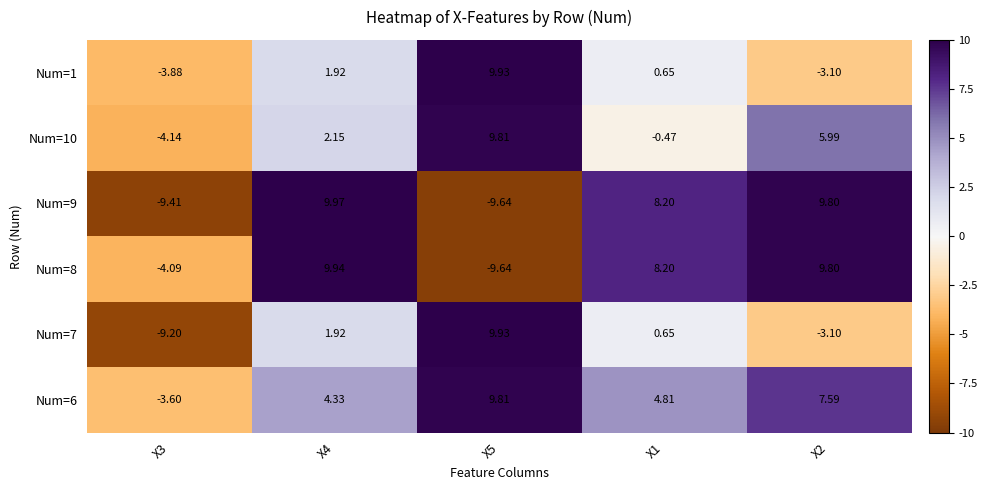

Count the number of data series in this chart.

6